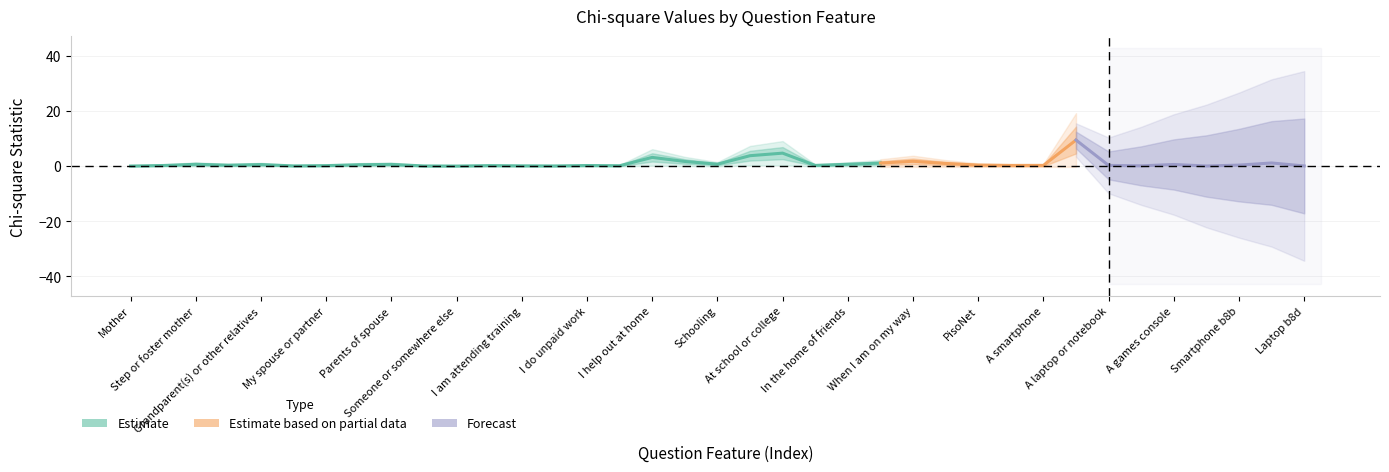

Reading left to right, transcribe all the data shown in this chart.

0.0	0.2	0.6	0.3	0.5	0.1	0.2	0.5	0.6	0.0	0.0	0.2	0.1	0.0	0.2	0.1	3.1	1.7	0.7	3.8	4.7	0.2	0.6	1.1	1.7	0.9	0.3	0.2	0.2	9.4	0.2	0.1	0.6	0.0	0.3	1.1	0.0